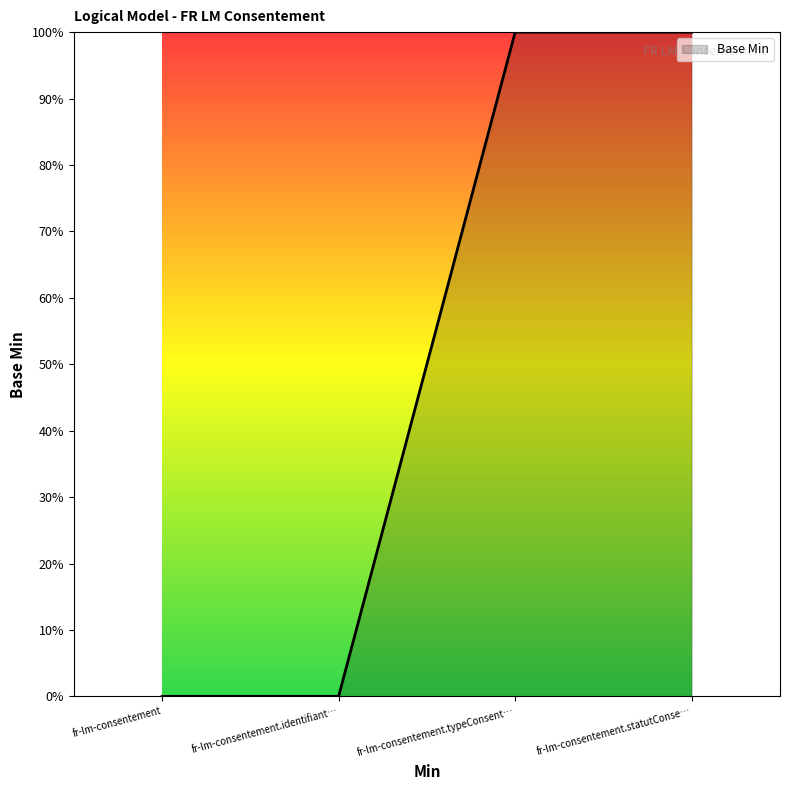

Reading left to right, list all the values displayed in this chart.

fr-lm-consentement=0	fr-lm-consentement.identifiant…=0	fr-lm-consentement.typeConsent…=1	fr-lm-consentement.statutConse…=1